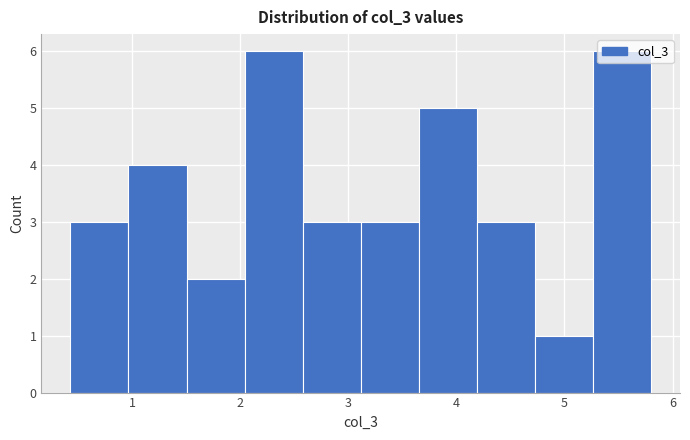

Reading left to right, list every bar in this chart as the range it spans on the x-axis followed by its height. Neither the bar edges nor the heights are printed on the chart, so give them approximately, as read against the axes.

0.4 to 1.0: 3
1.0 to 1.5: 4
1.5 to 2.0: 2
2.0 to 2.6: 6
2.6 to 3.1: 3
3.1 to 3.7: 3
3.7 to 4.2: 5
4.2 to 4.7: 3
4.7 to 5.3: 1
5.3 to 5.8: 6